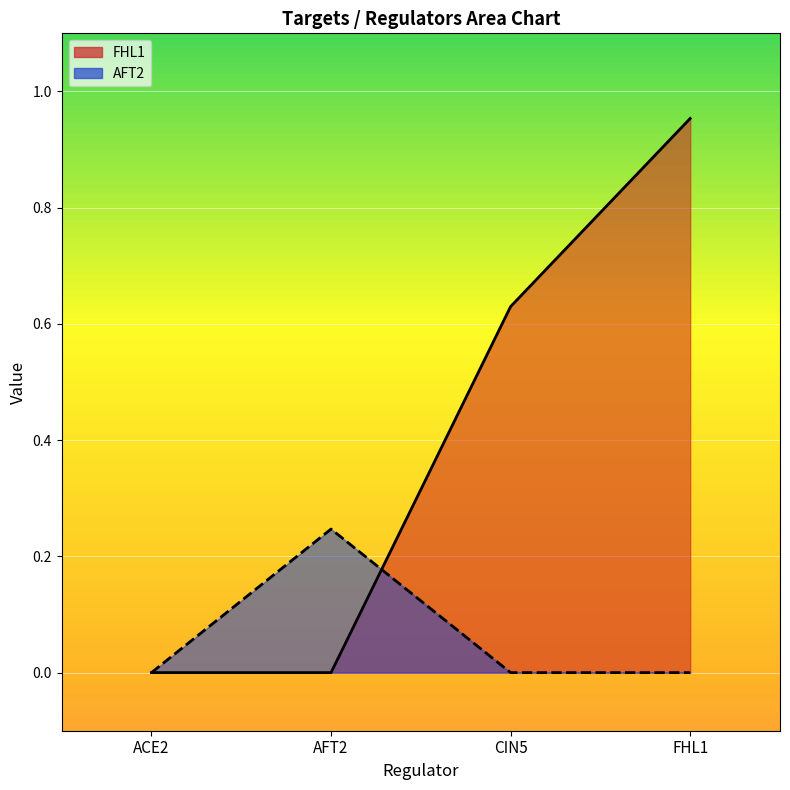

True or false: FHL1 has more than 0 interior local peaks.

False